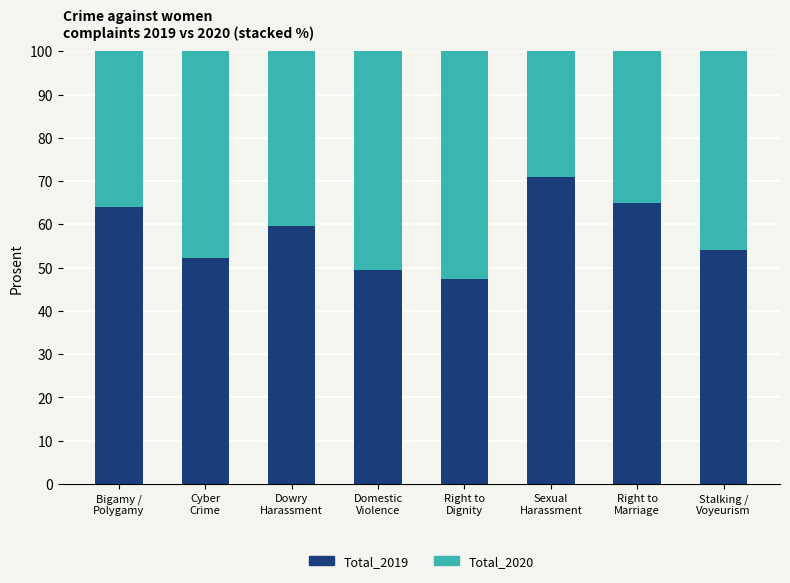

The value of Total_2019 at Bigamy /
Polygamy is 64.0. True or false?

True